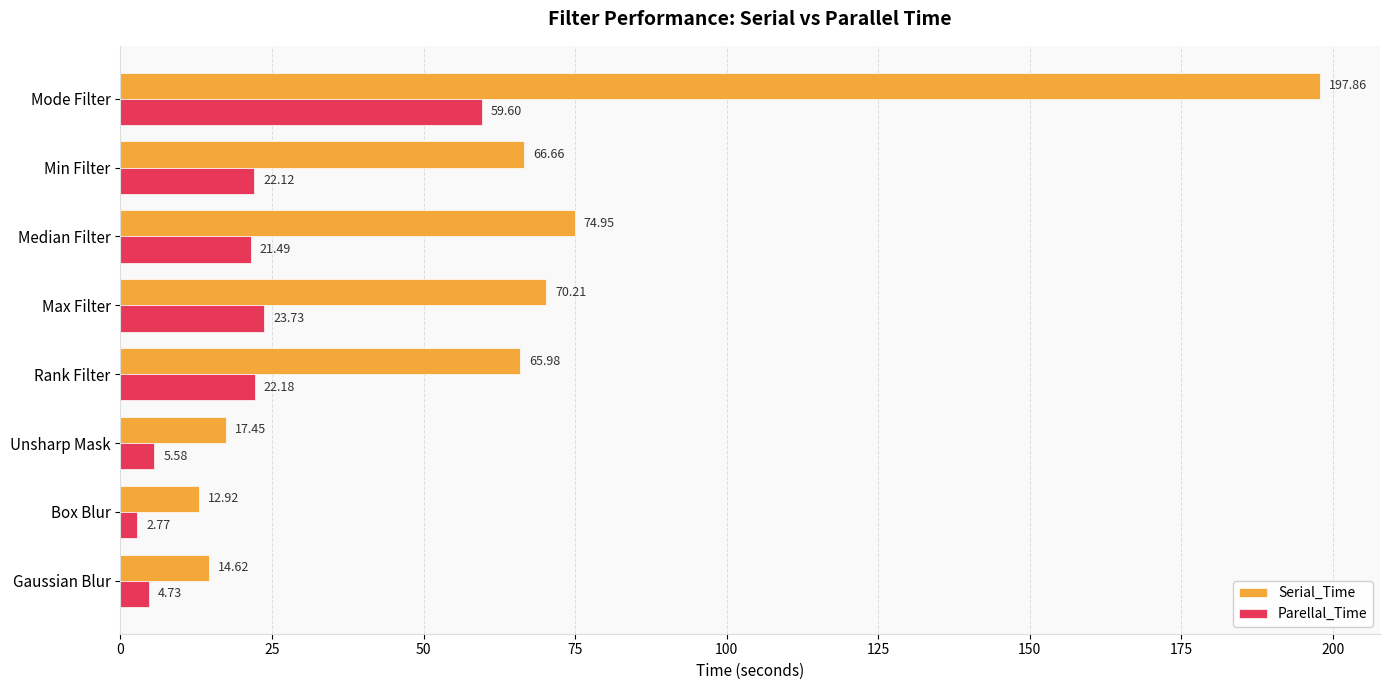

What is the difference between the highest and lowest values at Unsharp Mask?

11.9